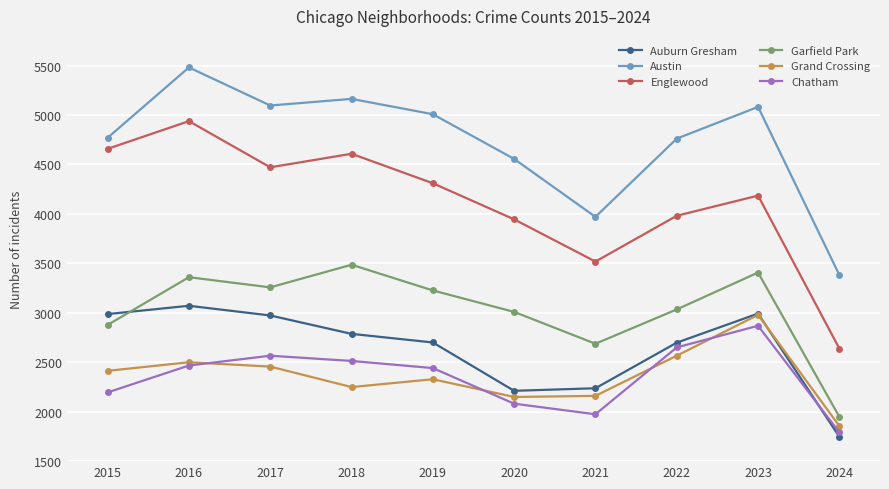

At which label does Grand Crossing reach its peak?

2023